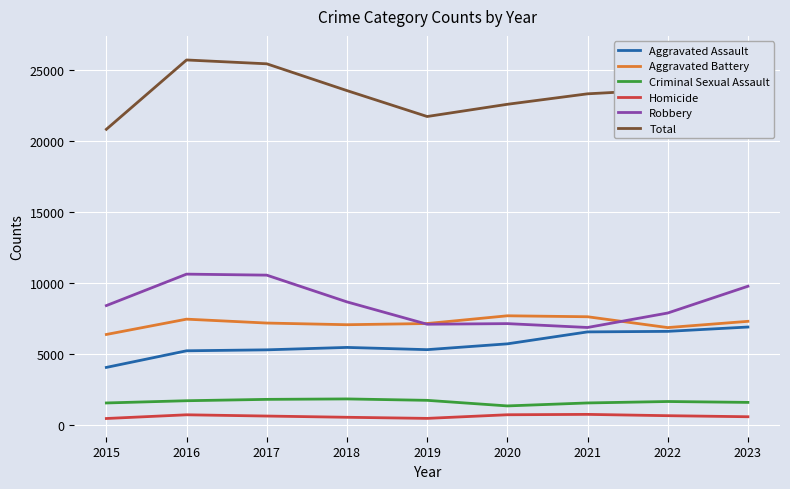

How many categories are shown in the chart?

9